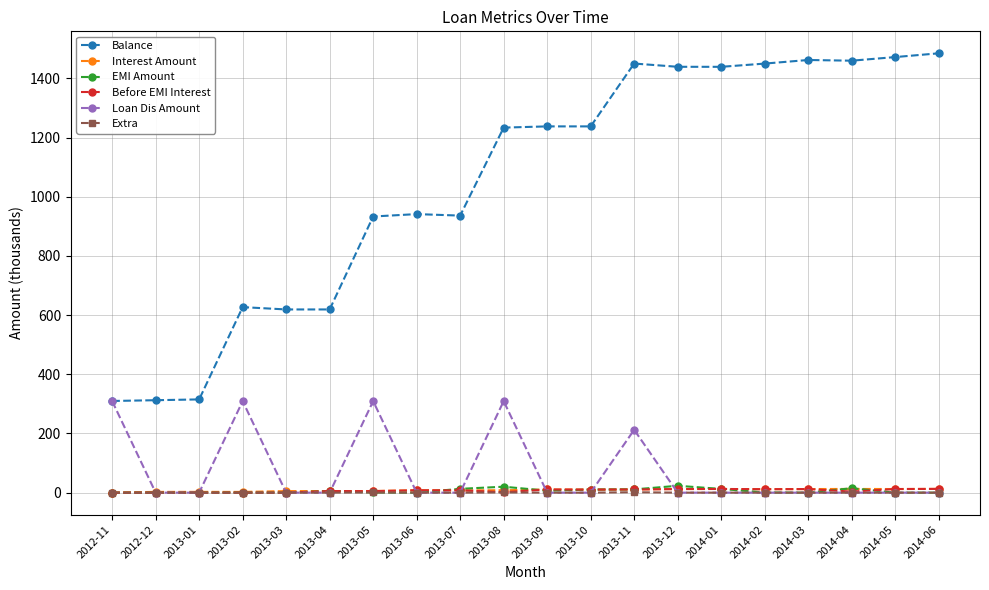

At which category is the sum across all series the highest?

2013-11